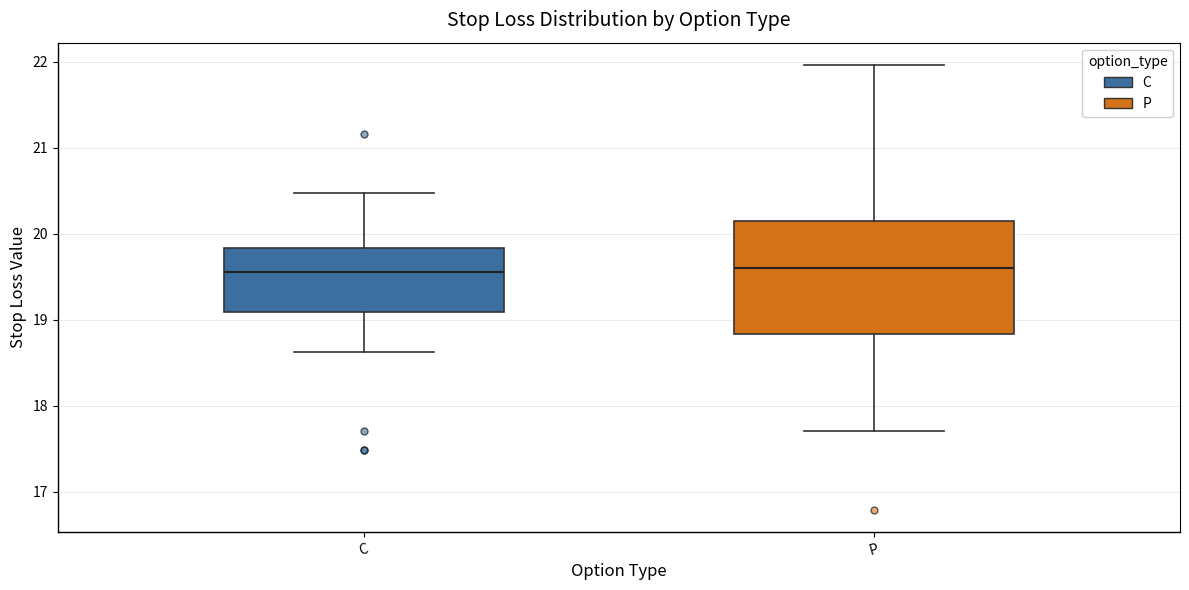

Where does the lower whisker of the box for P end on the y-axis? The values are not printed on the chart, so give them approximately, as read against the axis.

17.7